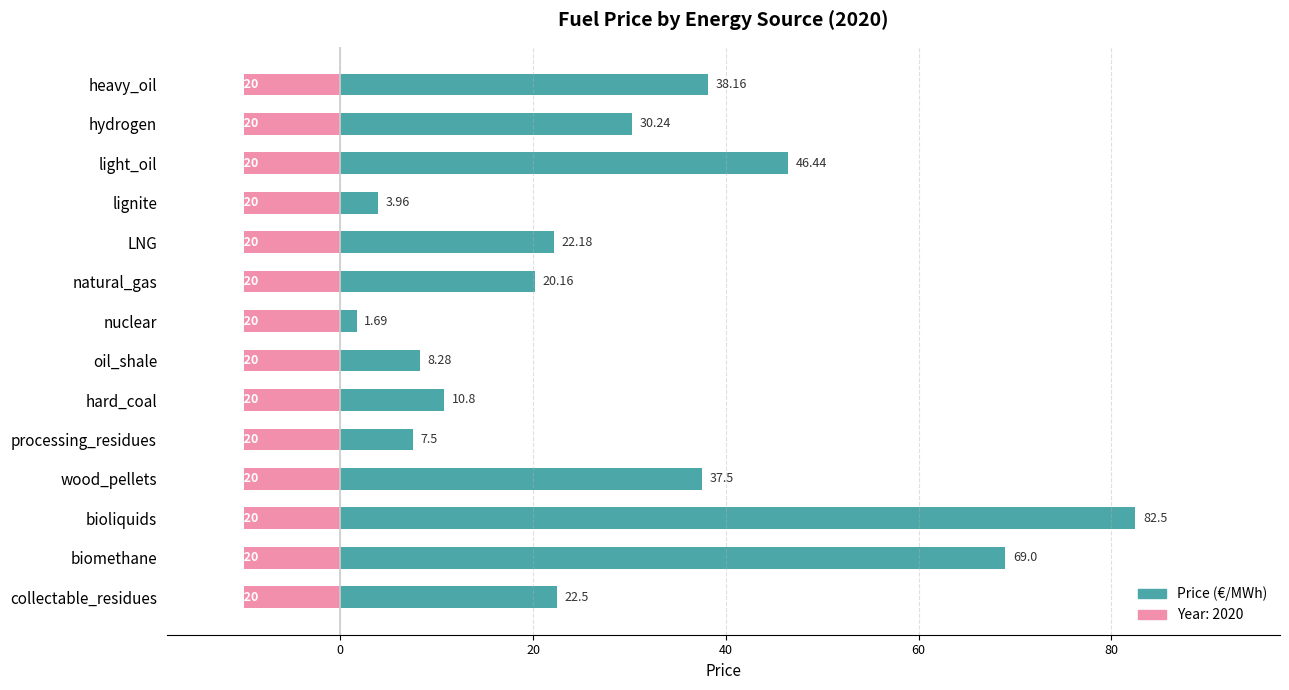

How many values are below 22?

6